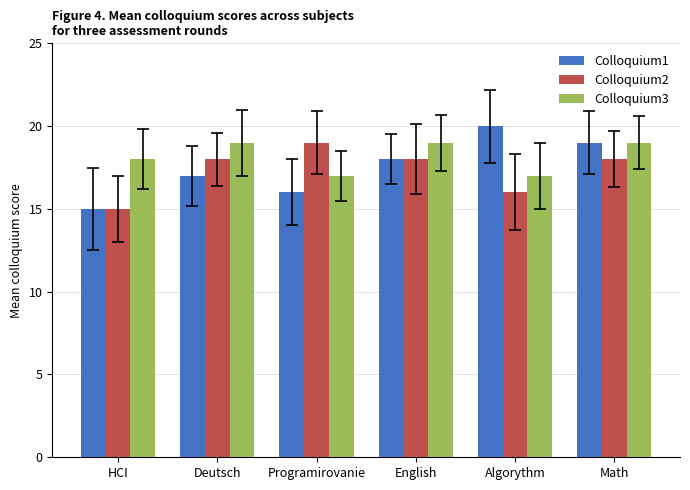

Reading left to right, list all the values displayed in this chart.

Colloquium1: HCI=15	Deutsch=17	Programirovanie=16	English=18	Algorythm=20	Math=19
Colloquium2: HCI=15	Deutsch=18	Programirovanie=19	English=18	Algorythm=16	Math=18
Colloquium3: HCI=18	Deutsch=19	Programirovanie=17	English=19	Algorythm=17	Math=19